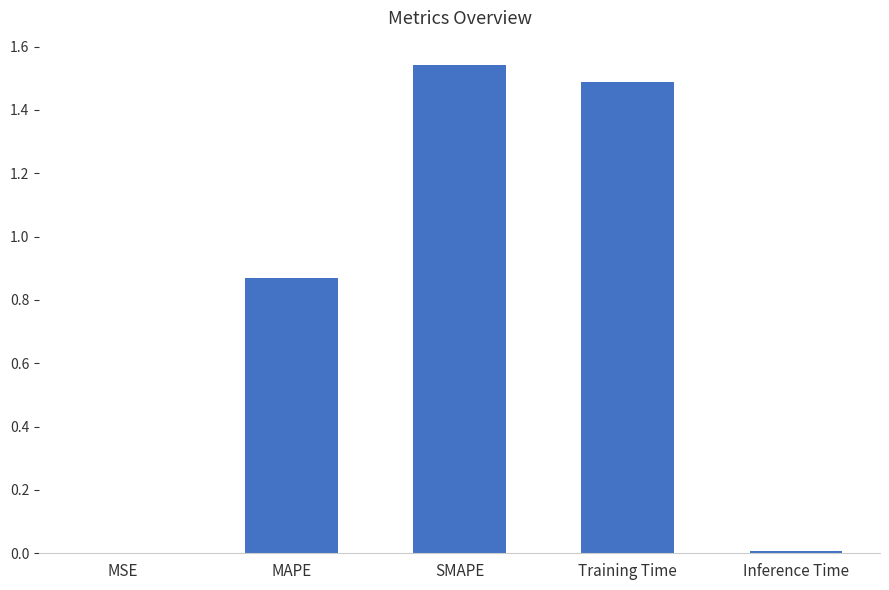

Which has a higher value, SMAPE or MAPE?

SMAPE